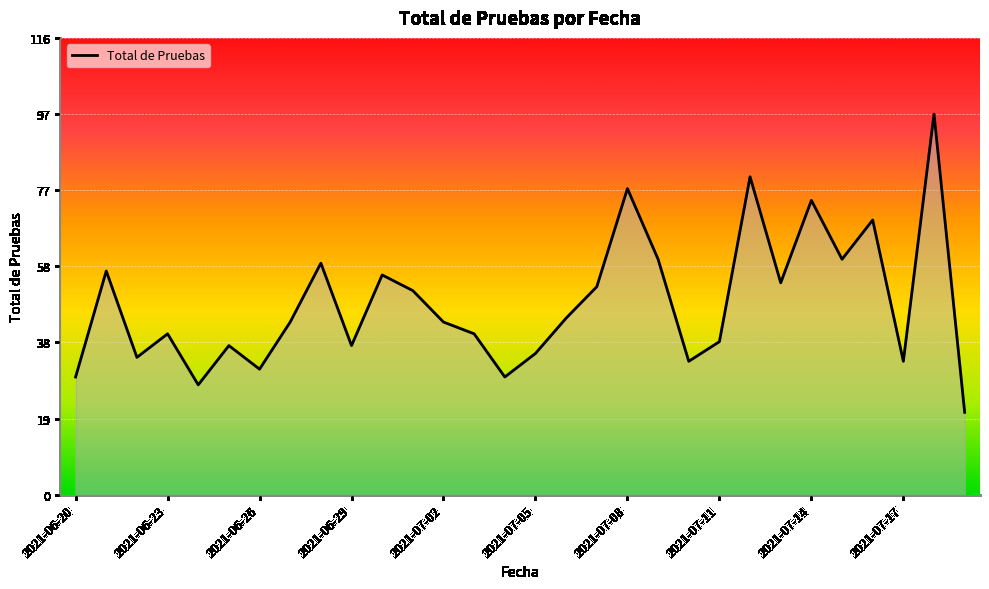

What is the smallest value displayed?

21